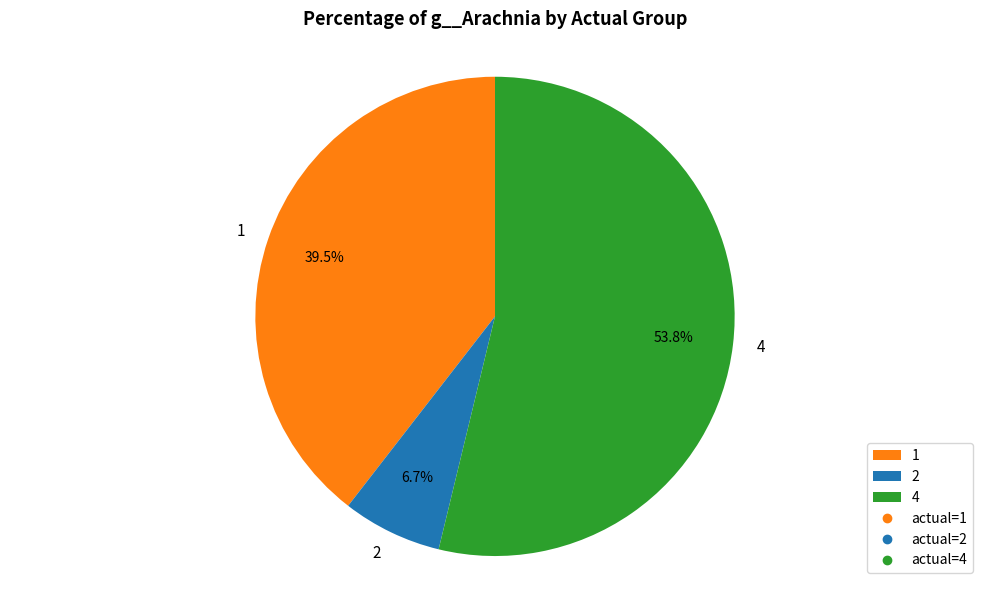

To the nearest percent, what is the average slice percentage?

33%